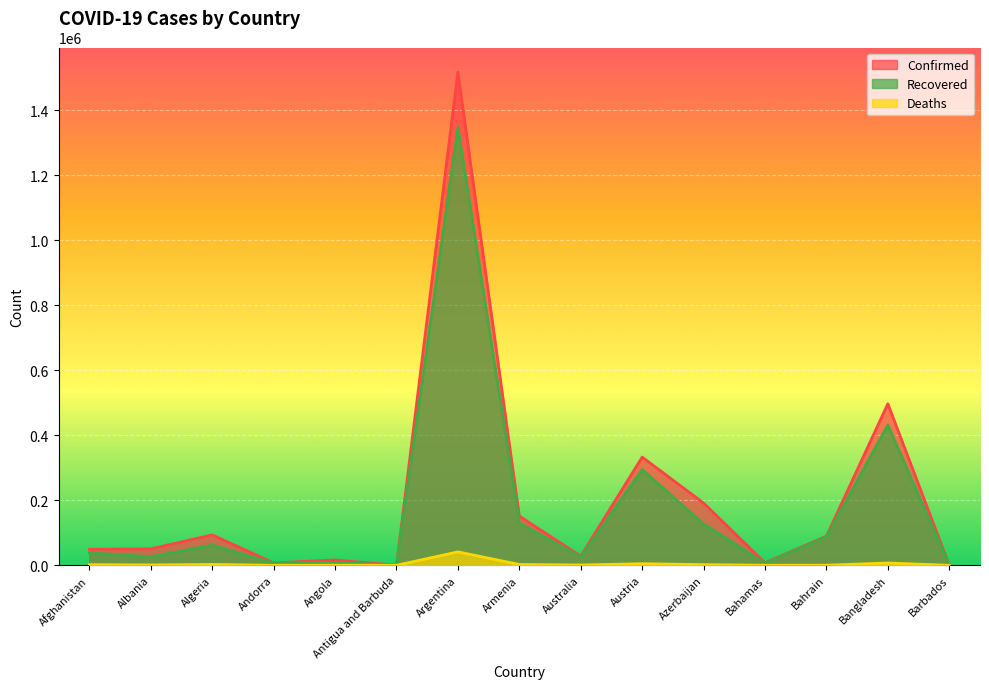

Reading left to right, extract all data points from this chart.

Confirmed: 49378	50637	93507	7446	16407	151	1517046	151392	28072	332828	191460	7714	89600	496975	301
Recovered: 38505	26381	61700	6819	9194	141	1347914	129990	25695	294315	127064	6087	87690	431590	274
Deaths: 2025	1040	2631	79	379	5	41365	2581	908	4982	2088	164	349	7192	7